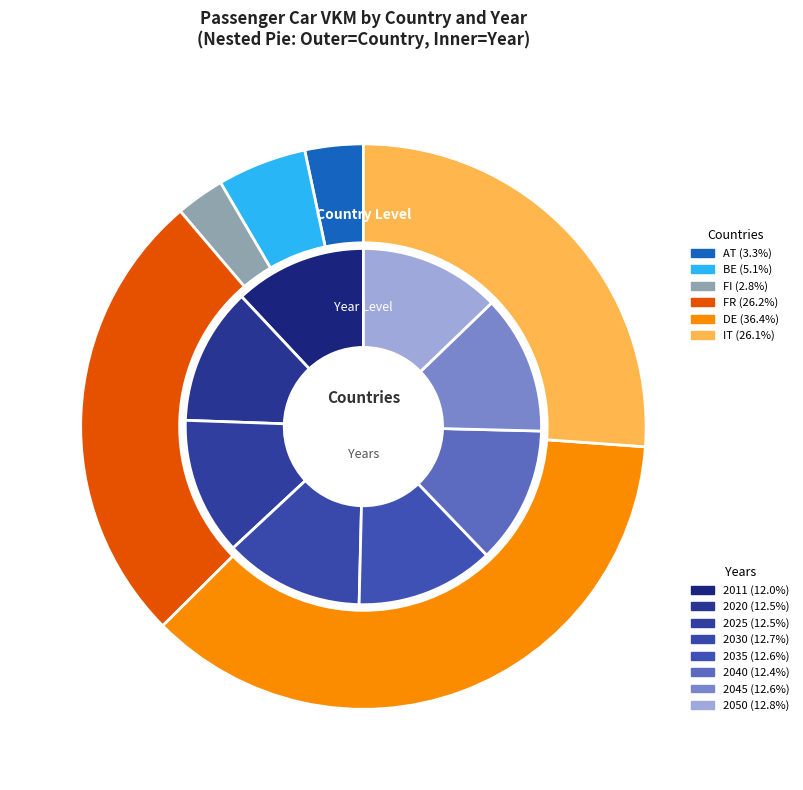

Do 2050 and 2025 together represent more than half of the pie?

No